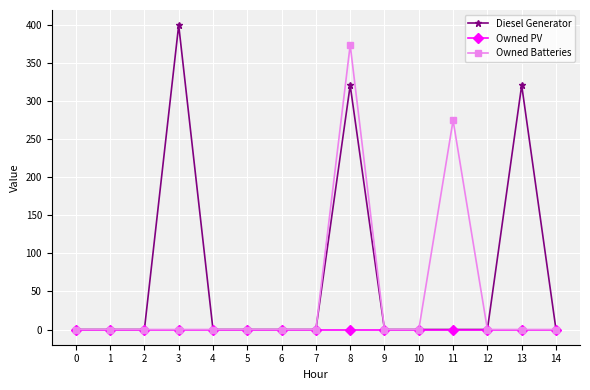

How many lines are shown in the chart?

3